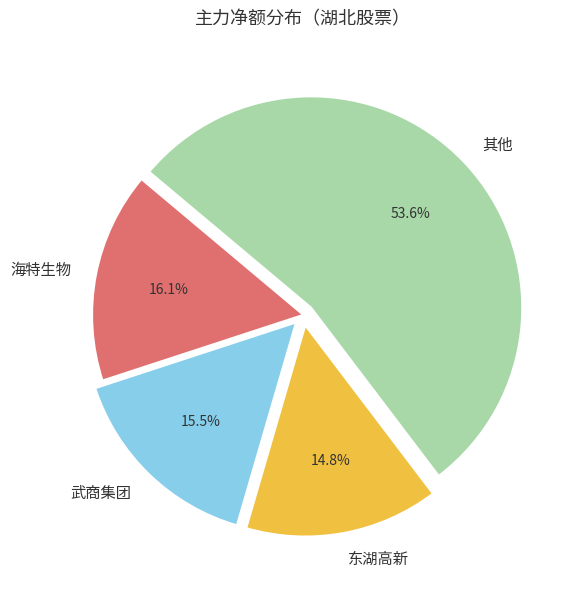

Rank the categories by value from highest to lowest.

其他, 海特生物, 武商集团, 东湖高新